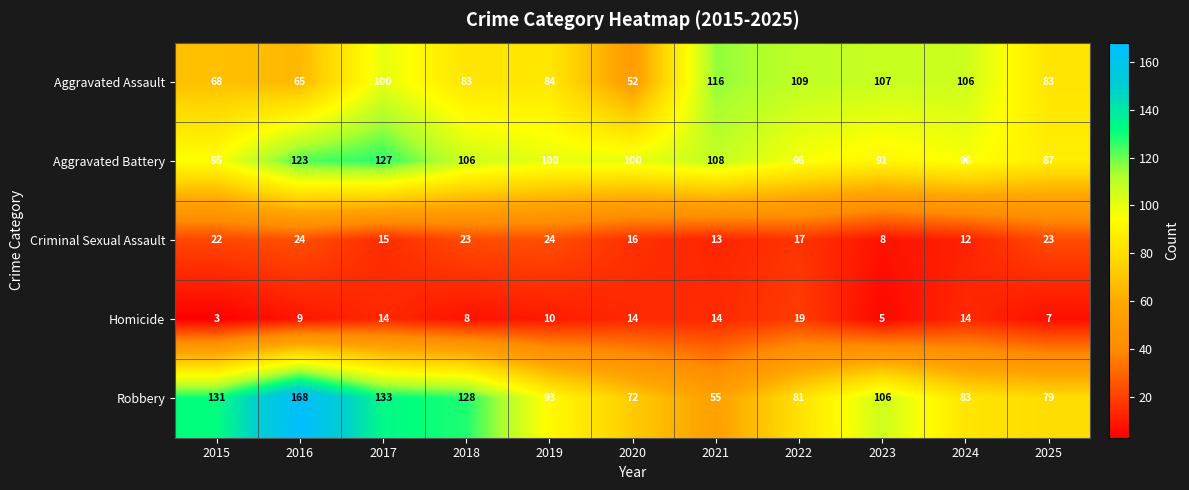

How many distinct data groups are displayed?

5